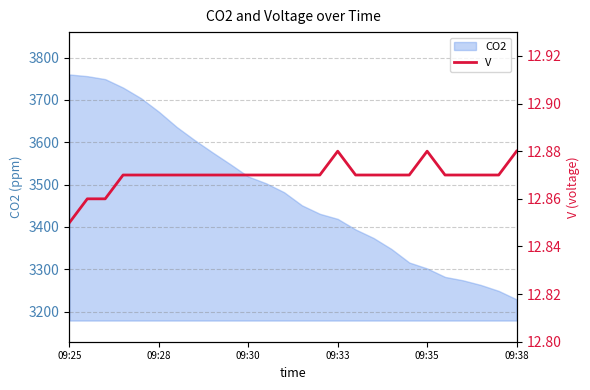

What is the maximum value for CO2?

3760